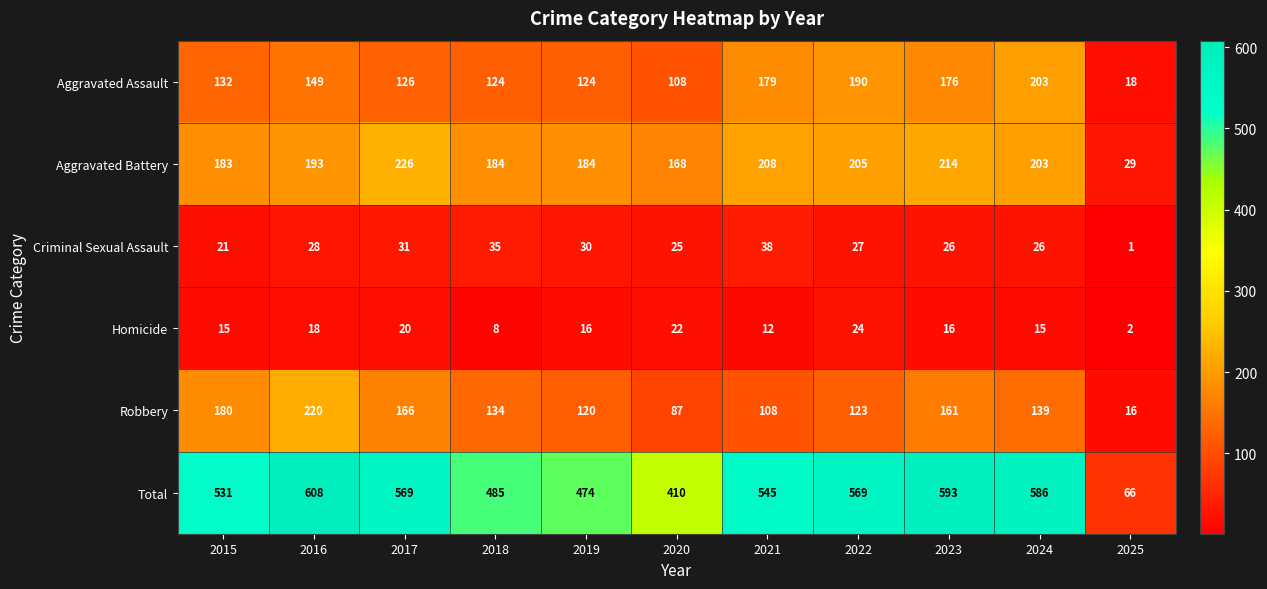

Where does the Total series first go above 545?

2016